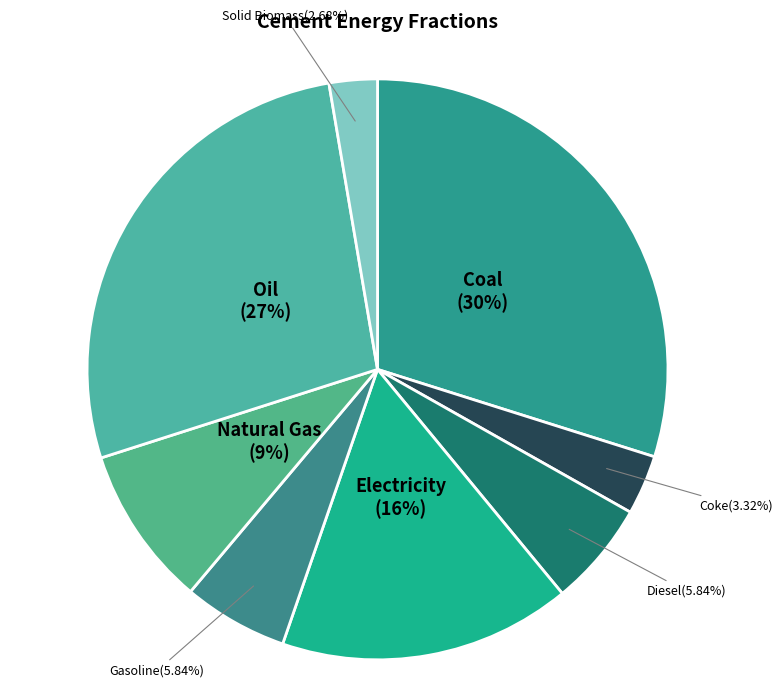

Which slice is the smallest?

Solid Biomass